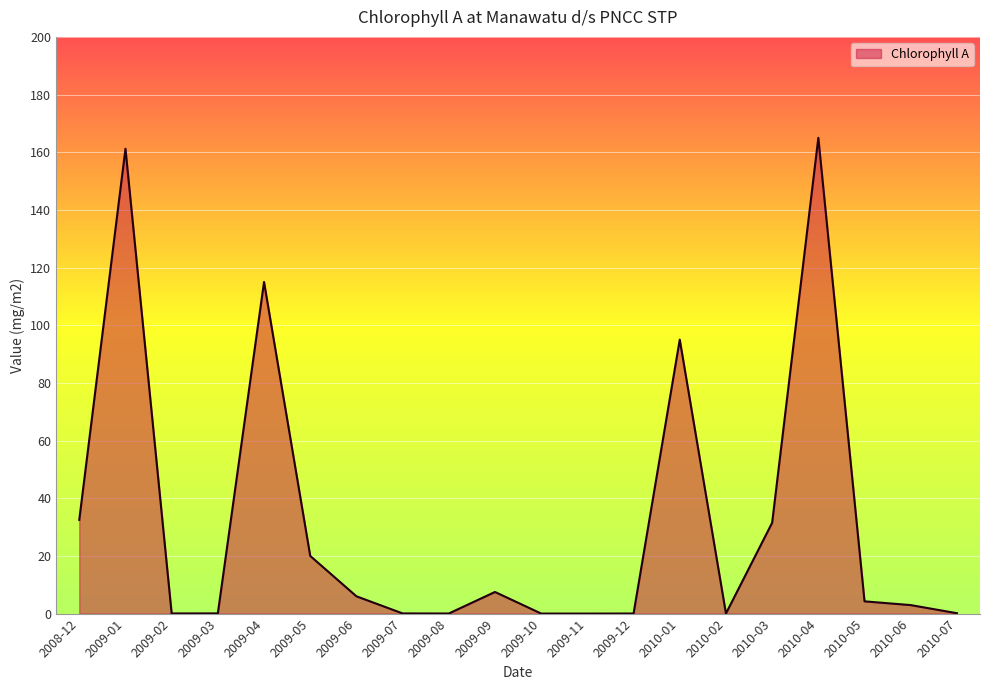

What value does the data have at 2009-04?

115.0